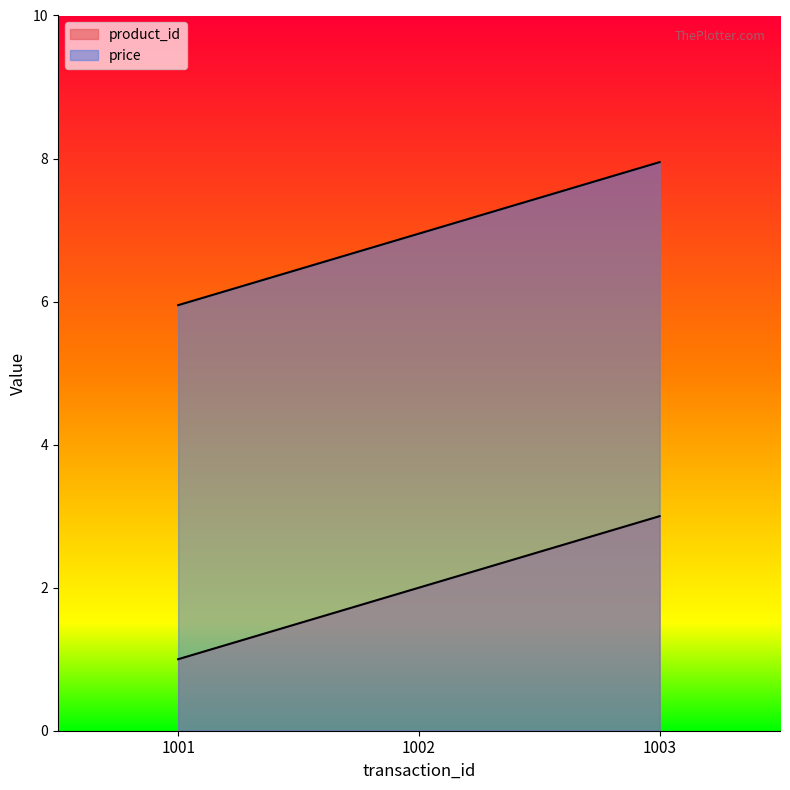

How many series are shown in this chart?

2